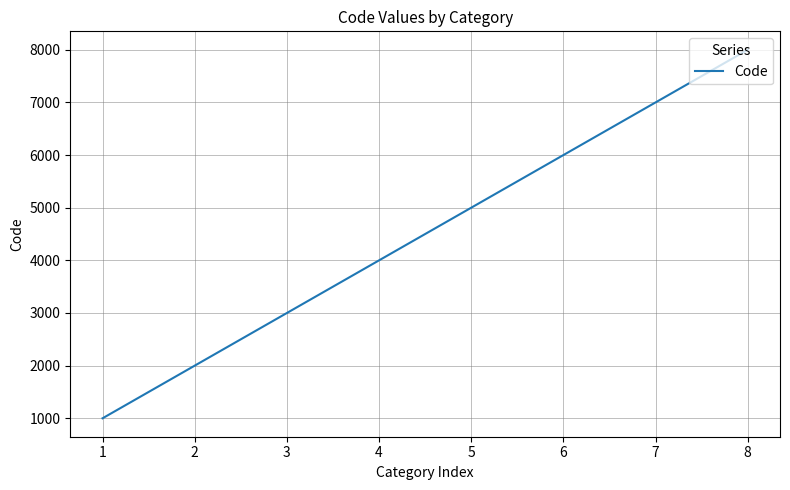

What is the difference between the values at 6 and 1?

5000